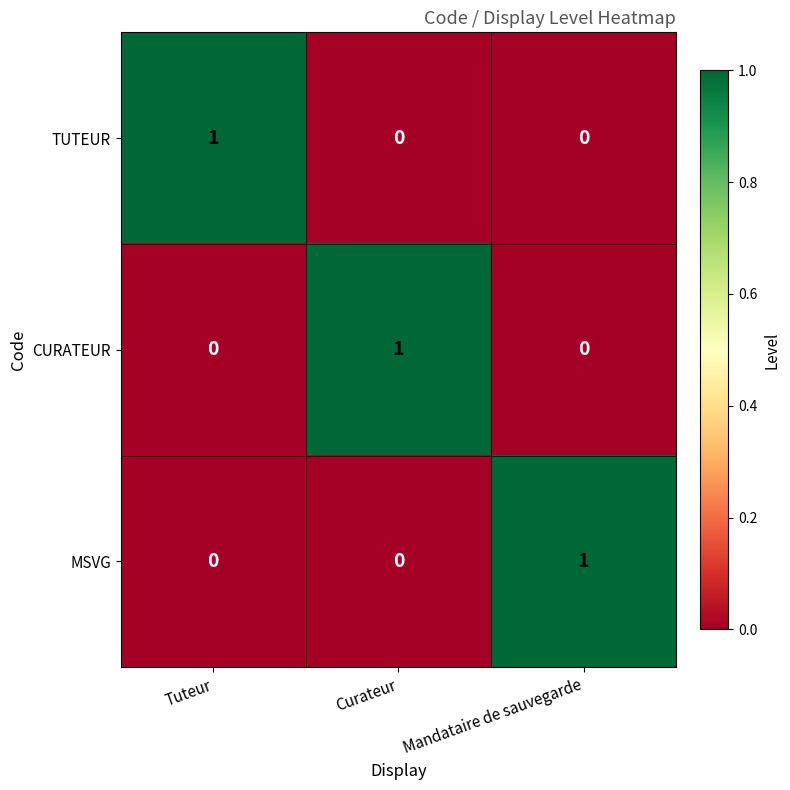

The MSVG series shows 0 at Tuteur. True or false?

True